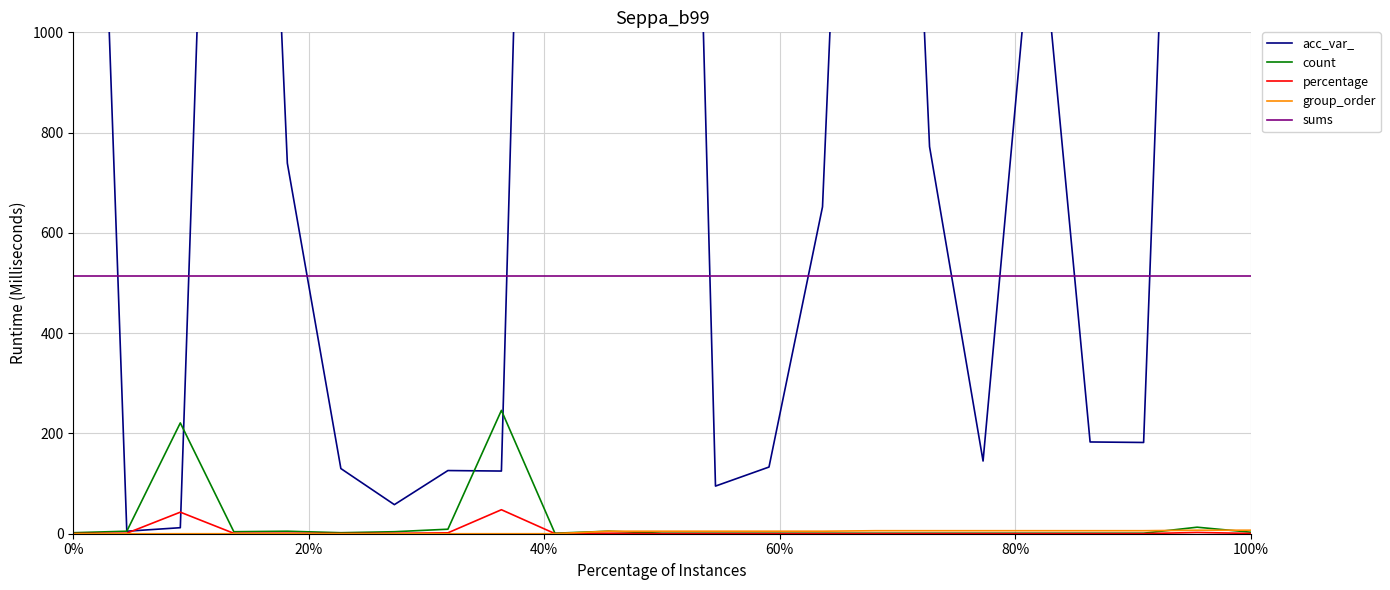

Which series has the largest total across all categories?

acc_var_